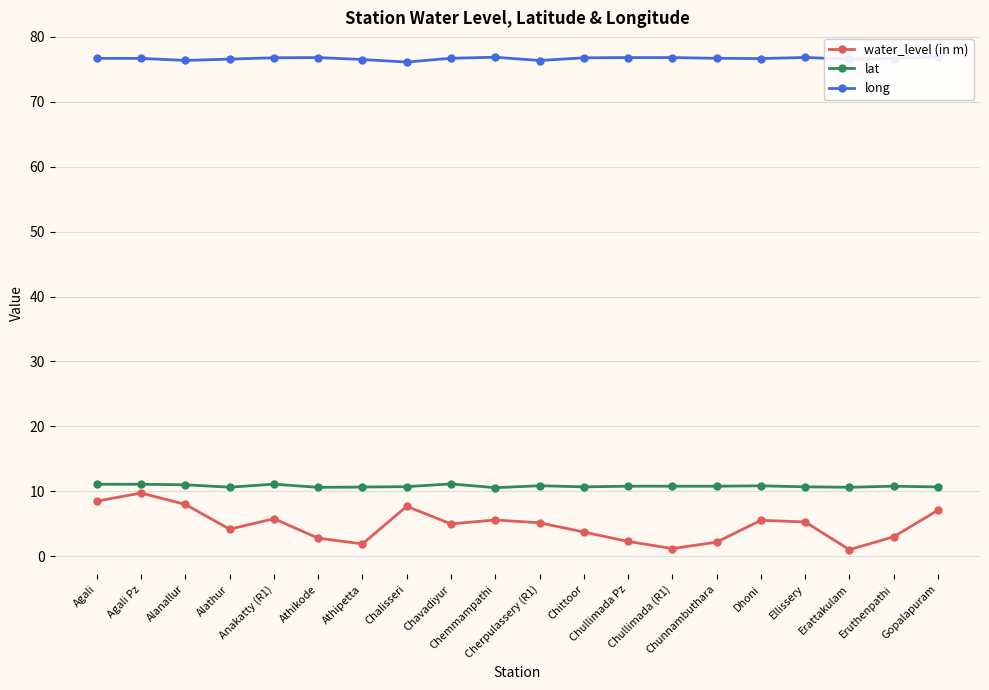

Where is the first local minimum for water_level (in m)?

Alathur